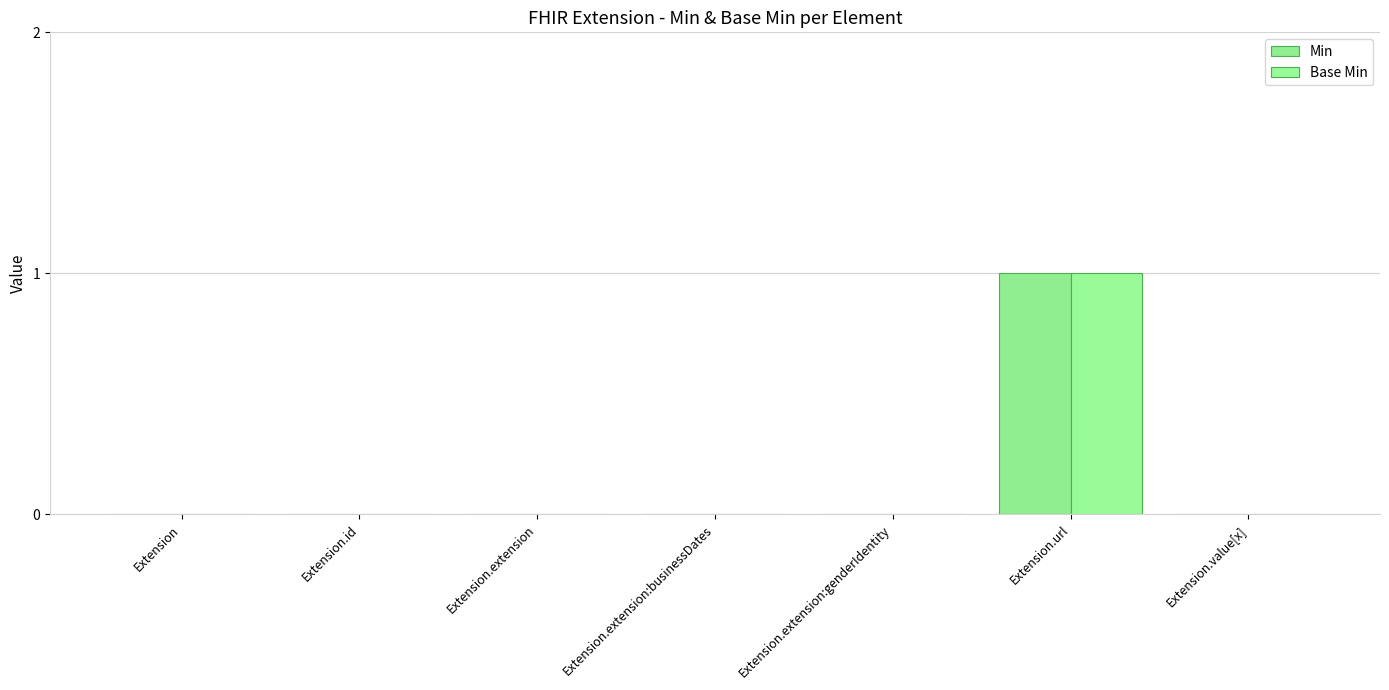

Is it true that Base Min equals 0 at Extension?

True